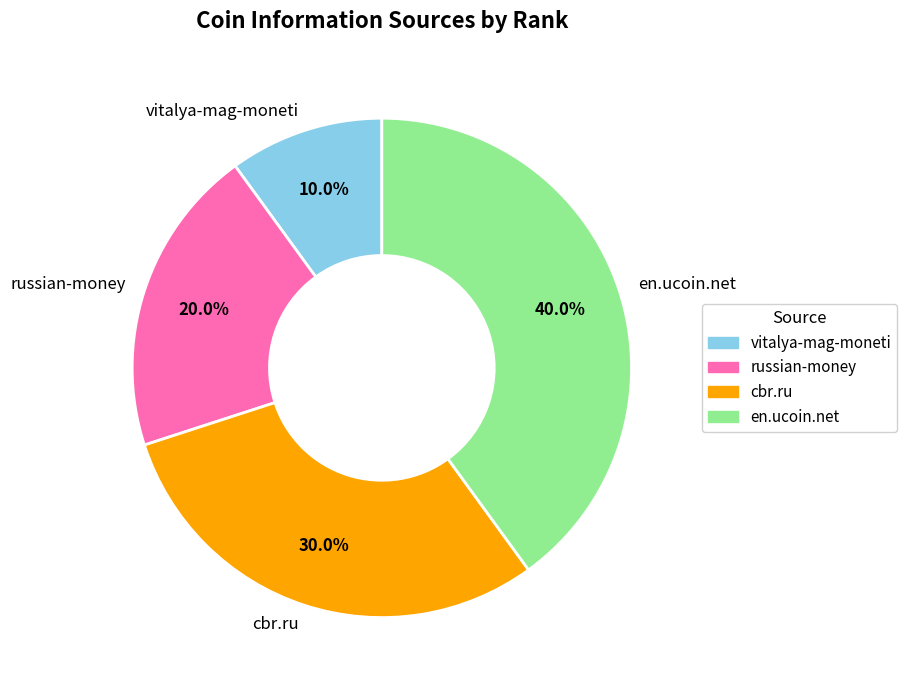

What percentage is the en.ucoin.net slice, to the nearest percent?

40%